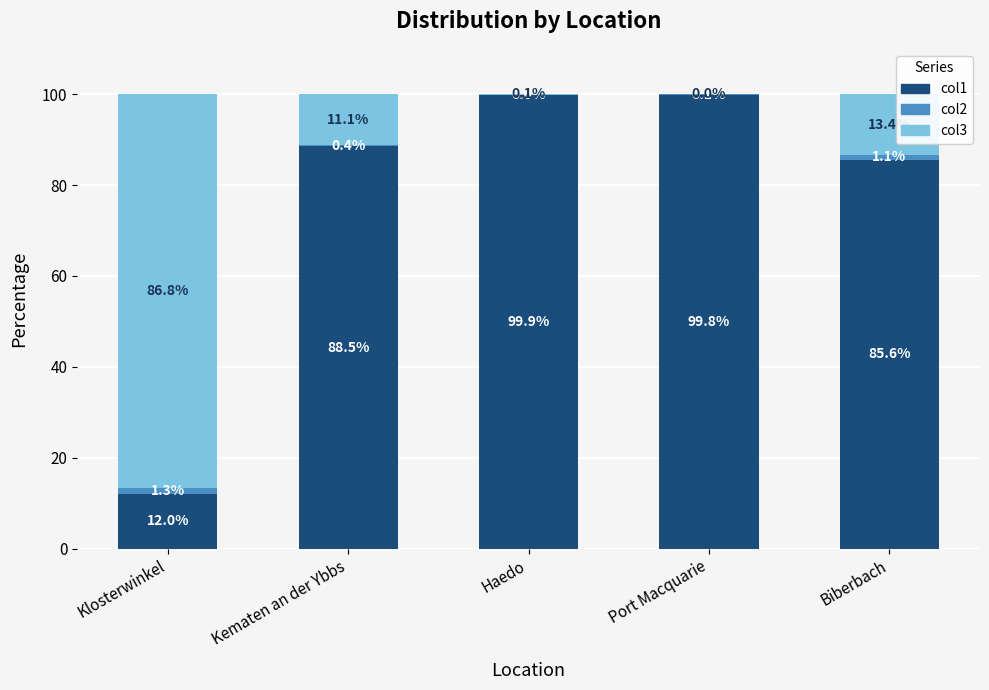

Which category has the highest value in the col1 series?

Haedo